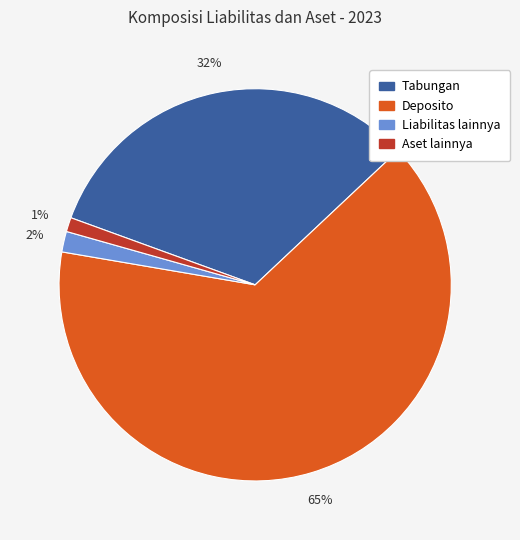

What percentage is the Liabilitas lainnya slice, to the nearest percent?

2%